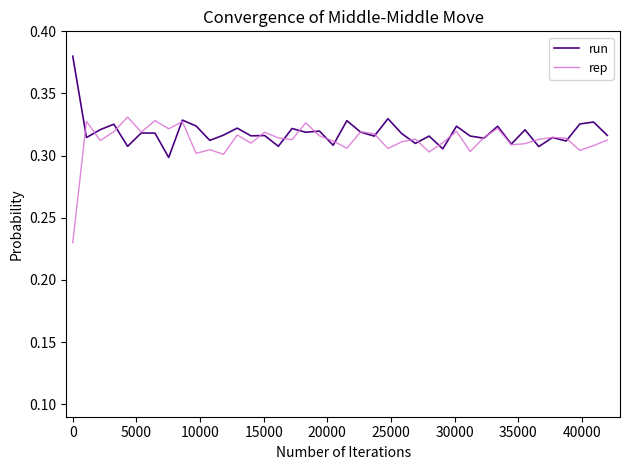

Which series has the widest spread of values?

rep